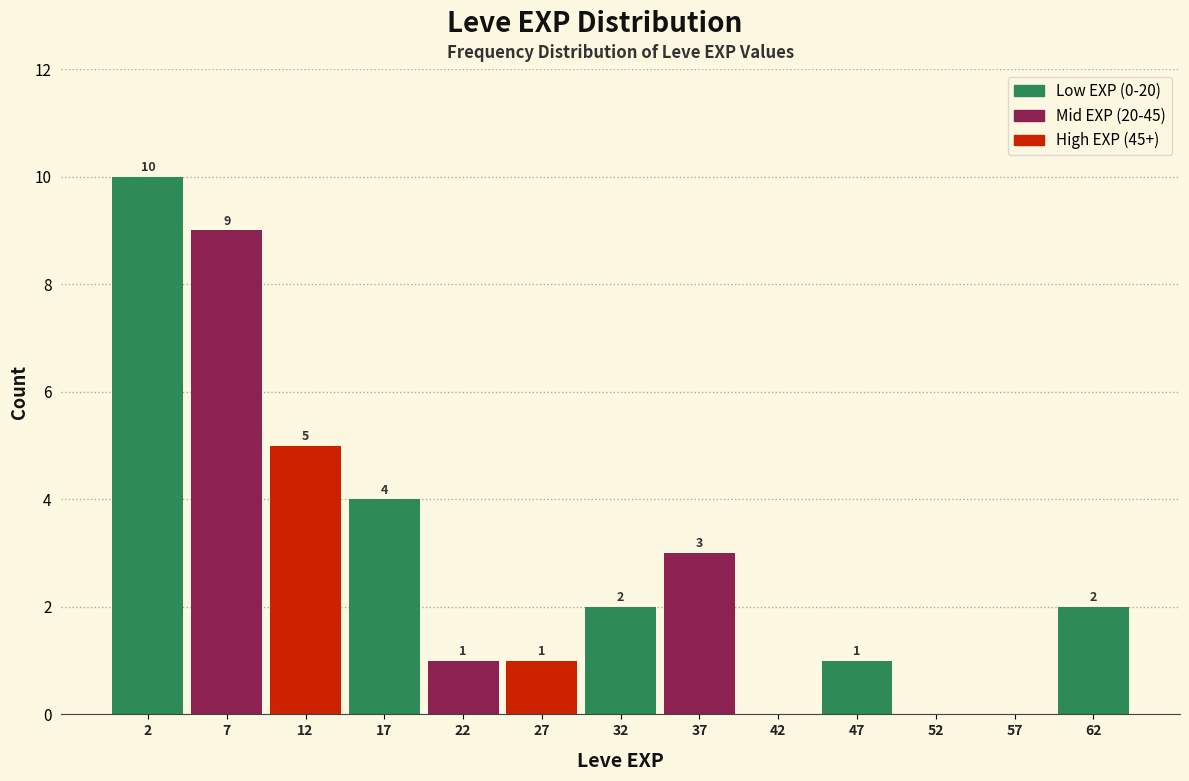

Which range on the x-axis has the tallest bar?

0 to 5